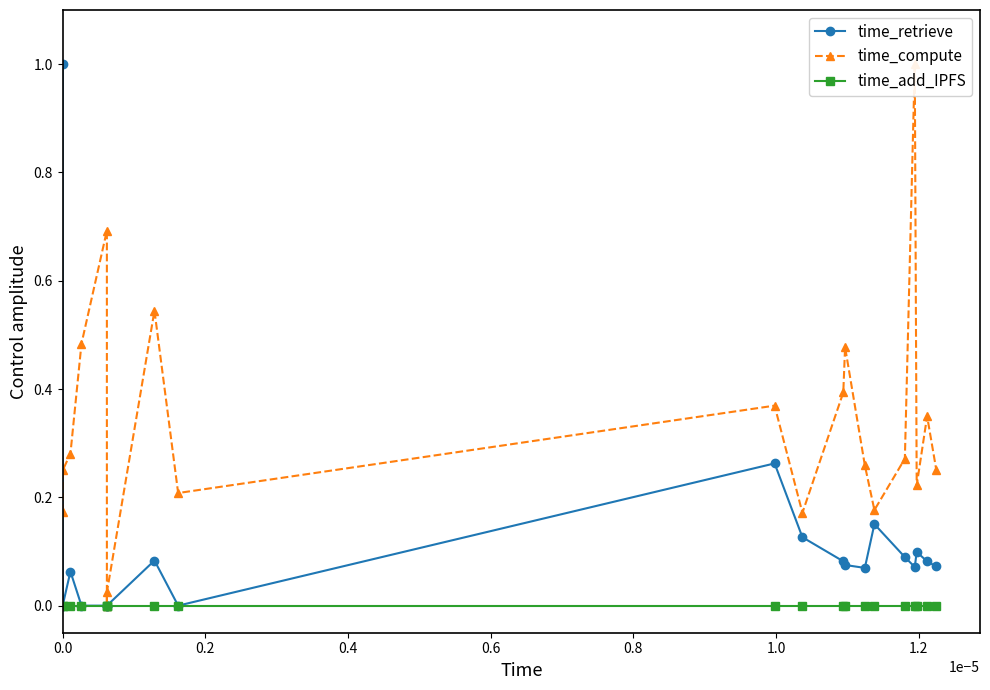

List the series in order of their overall mean, lowest first.

time_add_IPFS, time_retrieve, time_compute